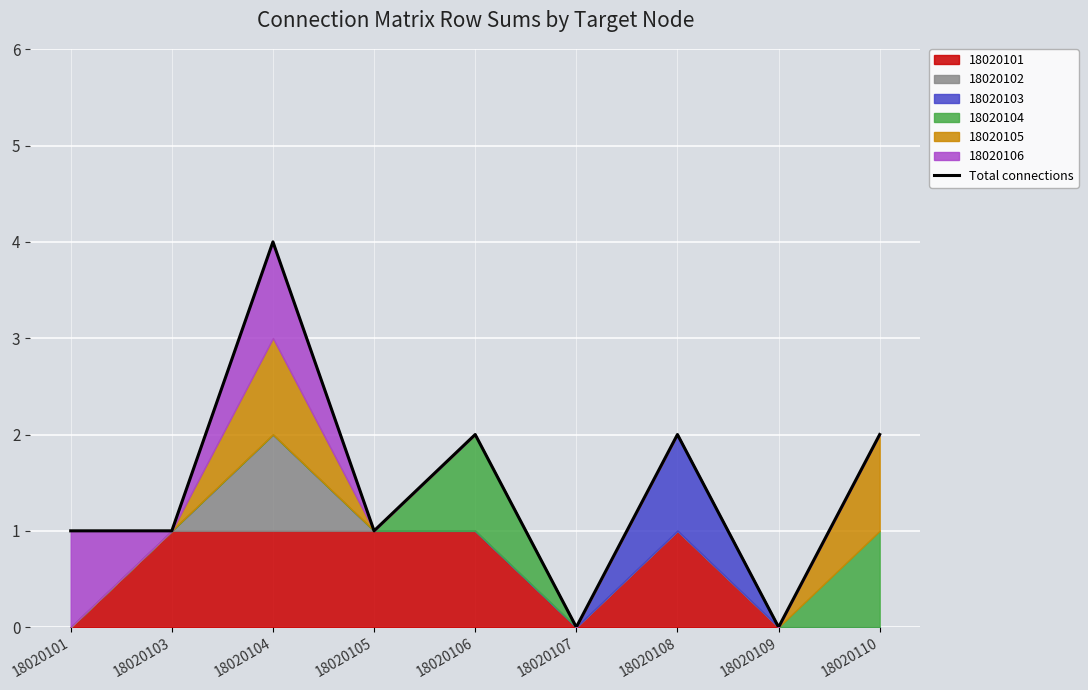

How many categories are shown in the chart?

9